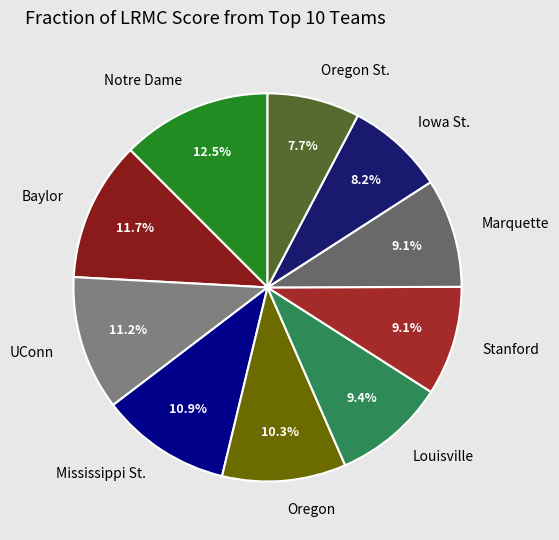

Count the number of slices in the pie.

10